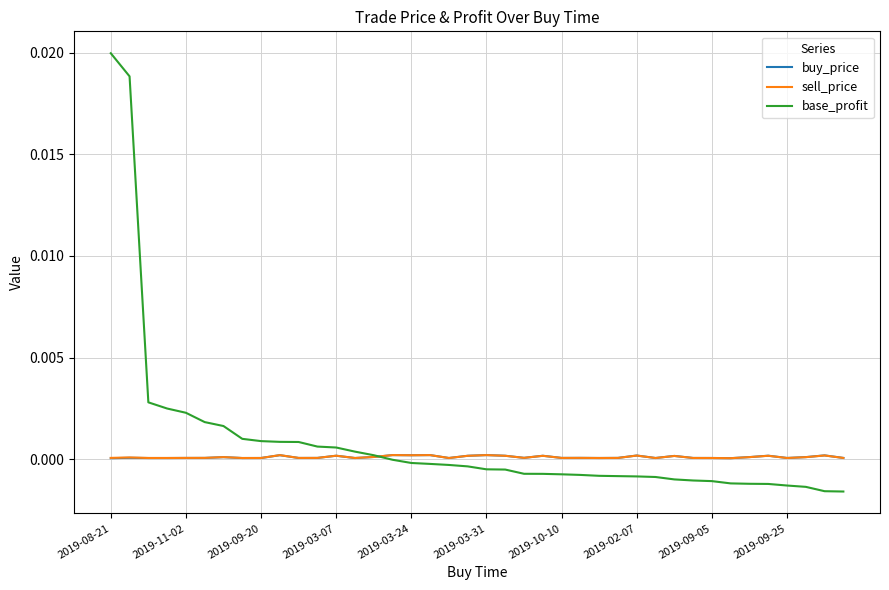

Which series has the largest range (max minus min)?

base_profit